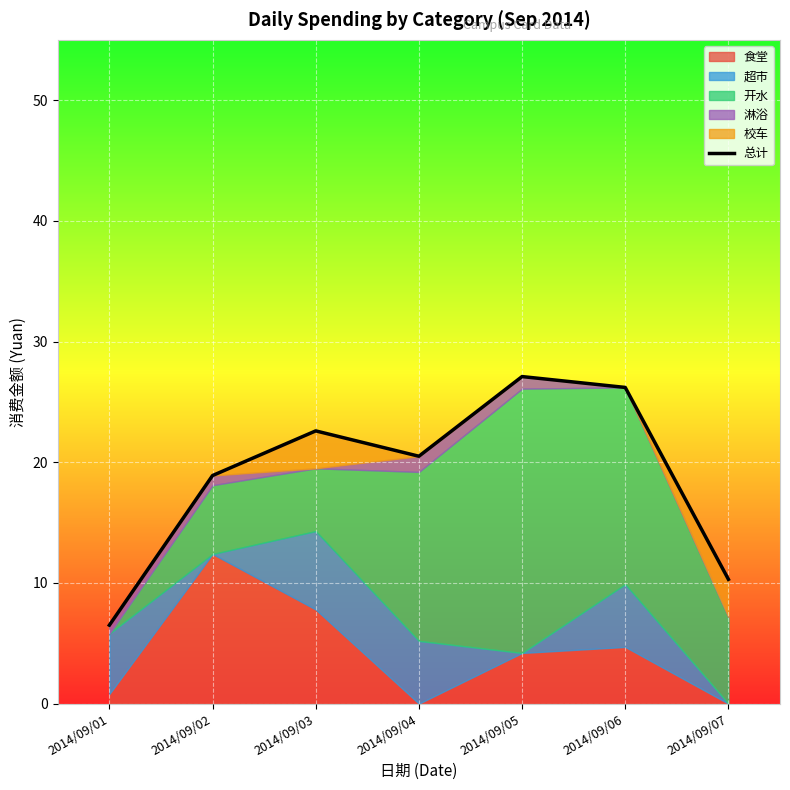

At which category does the data reach its first local valley?

2014/09/04